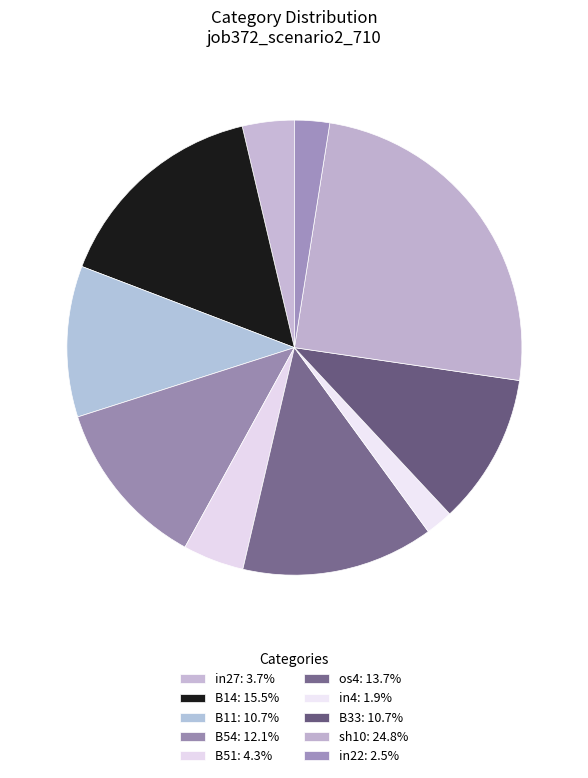

How many segments does this pie chart have?

10